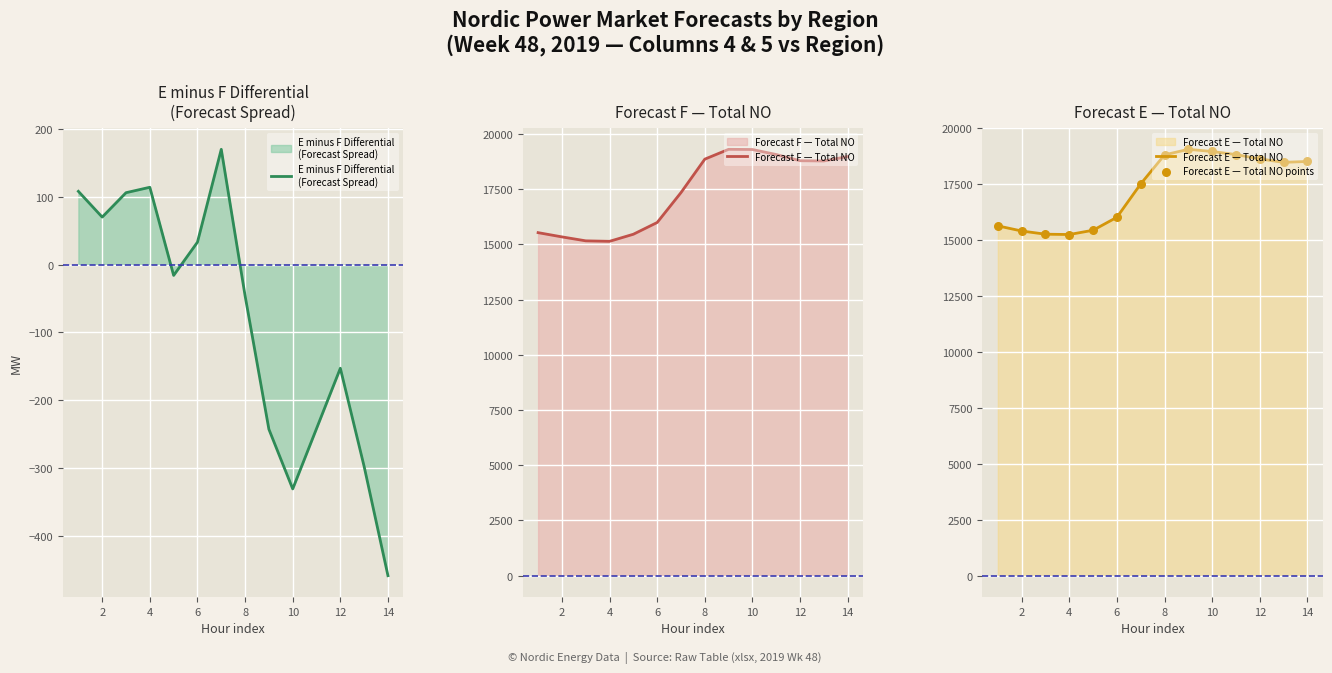

Which series has the widest spread of Y values?

Forecast F — Total NO